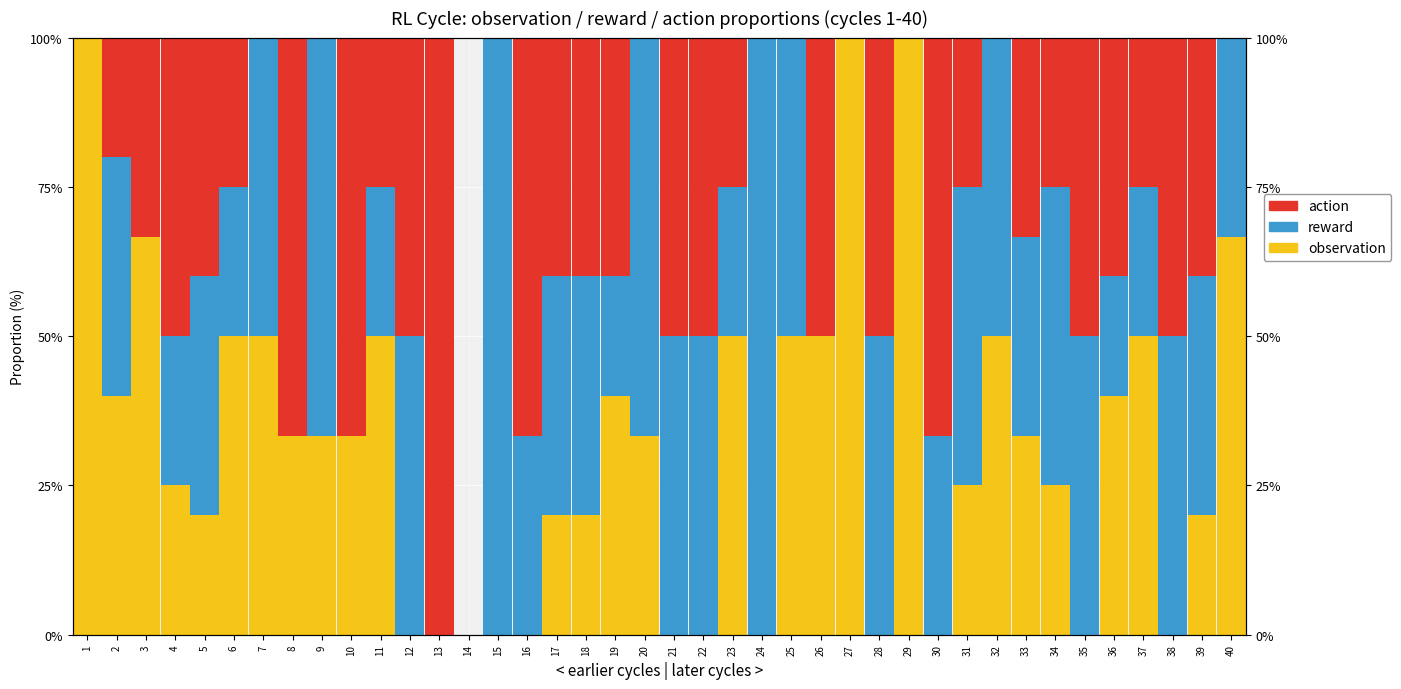

What is the difference between the highest and lowest values at 8?

66.7